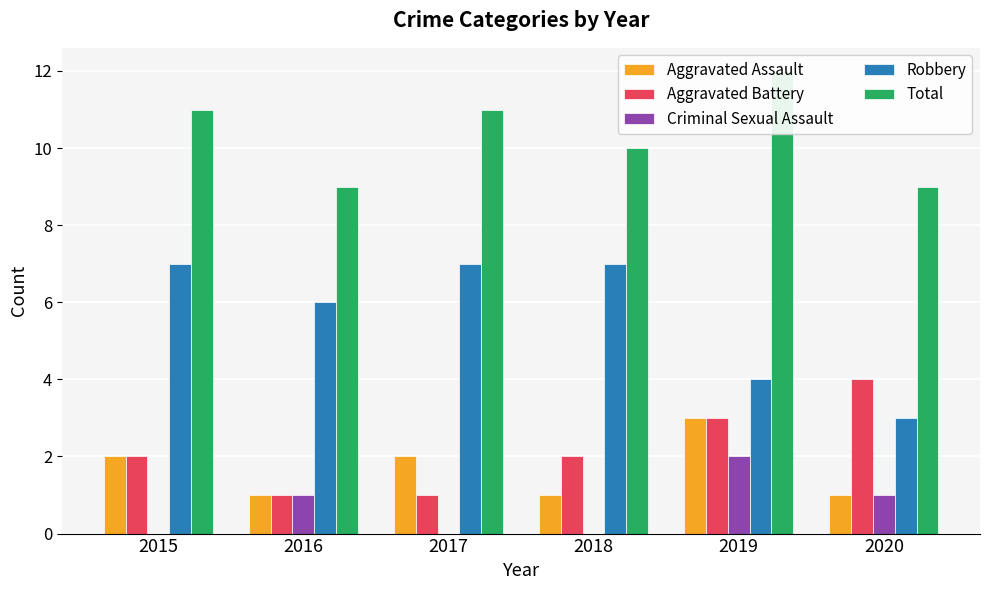

At which category does the chart reach its peak across all series?

2019